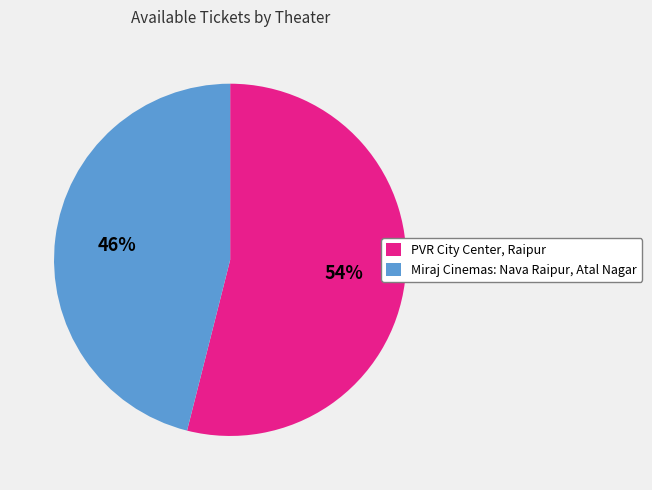

To the nearest percent, what portion does Miraj Cinemas: Nava Raipur, Atal Nagar represent?

46%